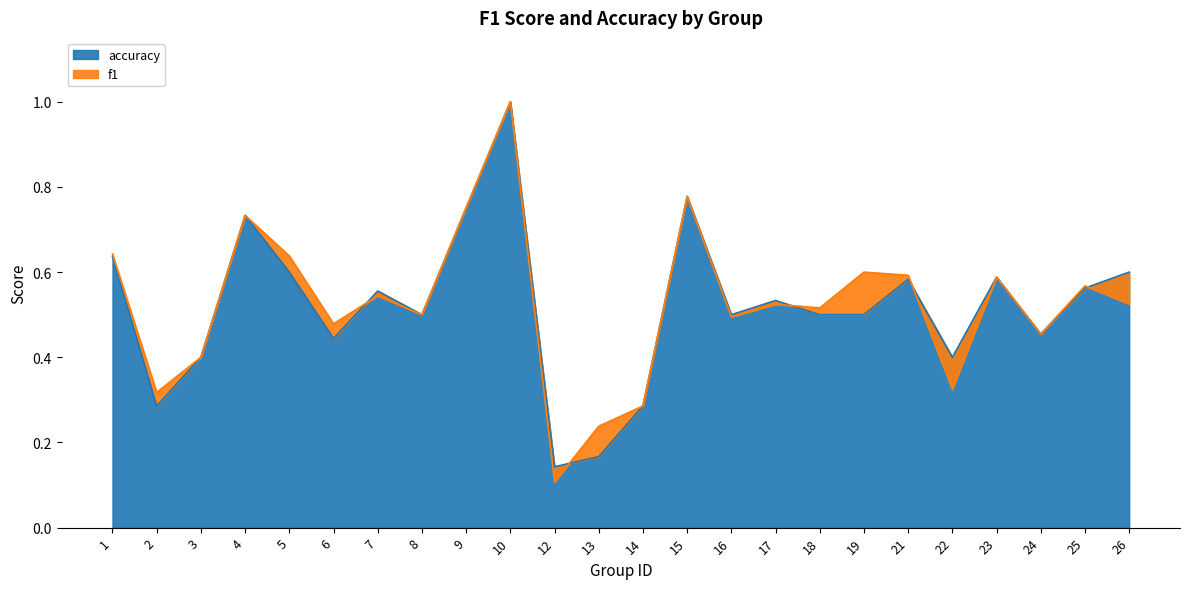

Where do accuracy and f1 first cross each other?

6 and 7